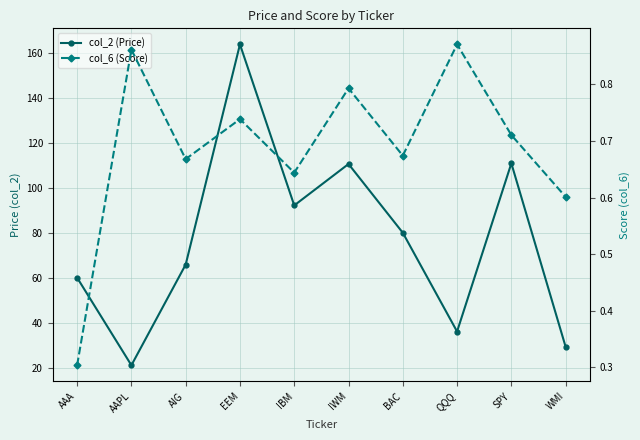

Rank the series by their average value, from lowest to highest.

col_6 (Score), col_2 (Price)